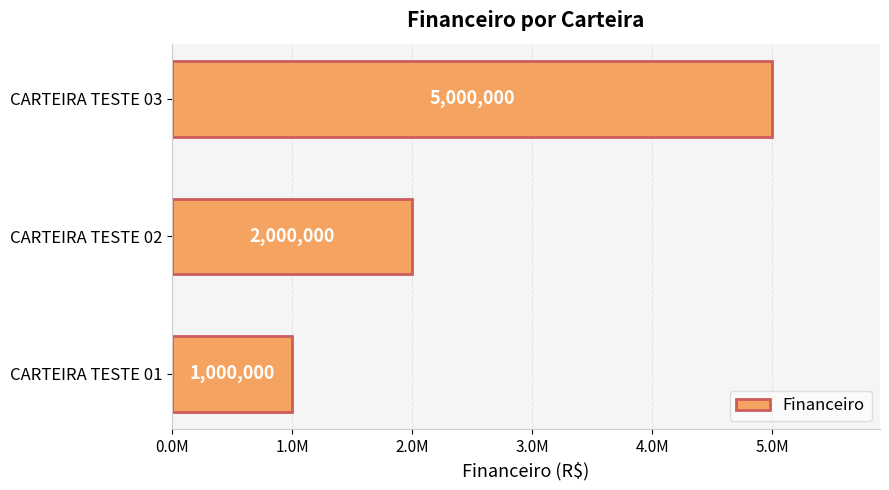

Count the values in the range 1000000 to 5000000.

3